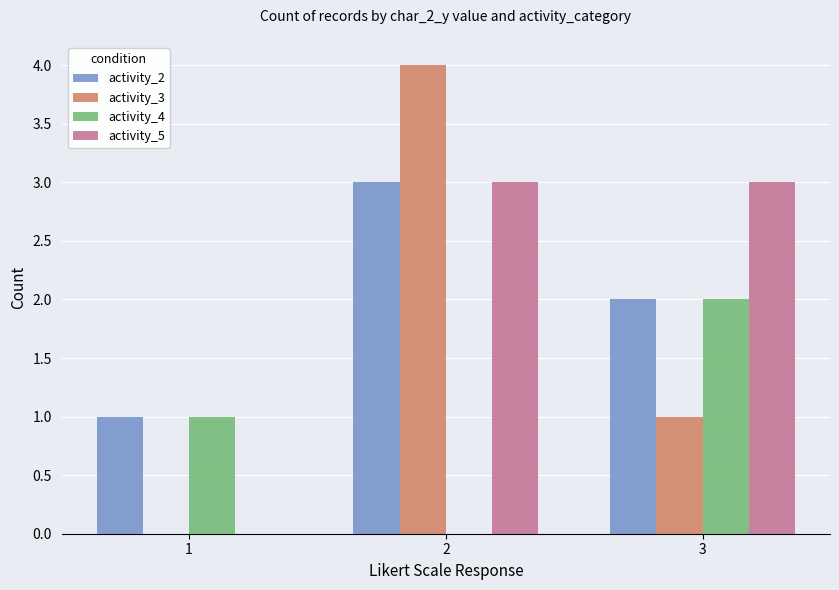

The value of activity_4 at 3 is 3. True or false?

False